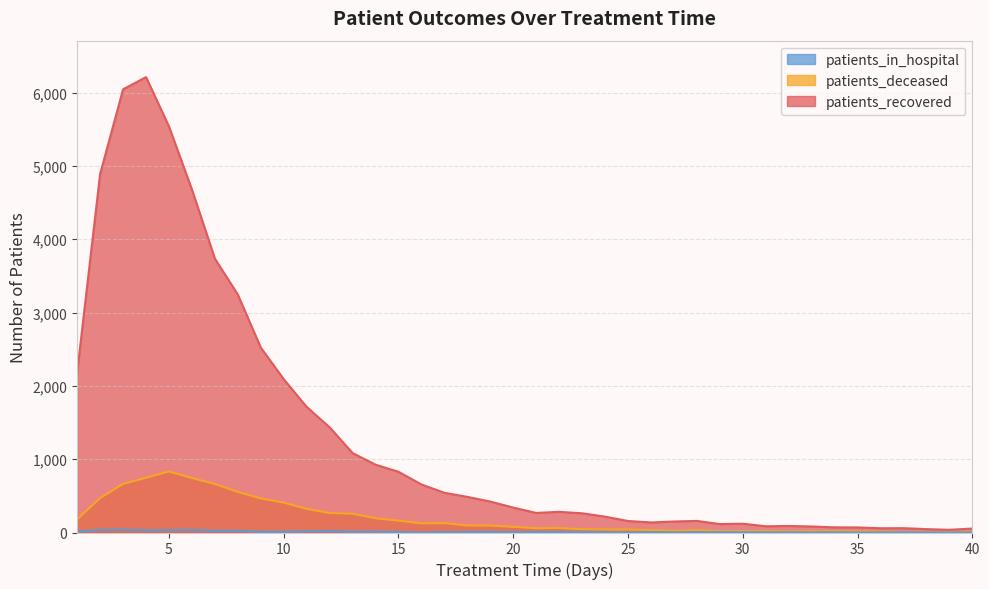

What is the sum of all patients_recovered values?

52077